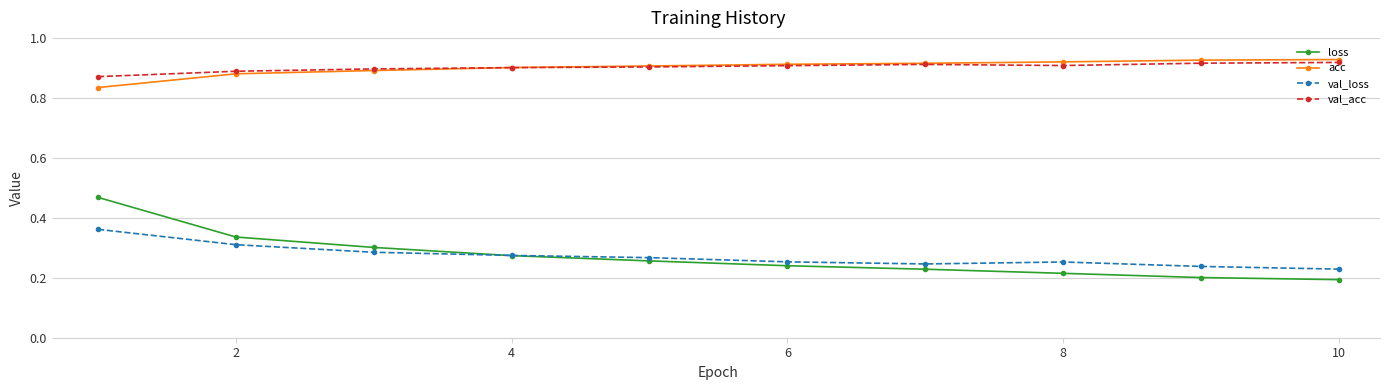

Is this an area chart (filled region under the line)?

No